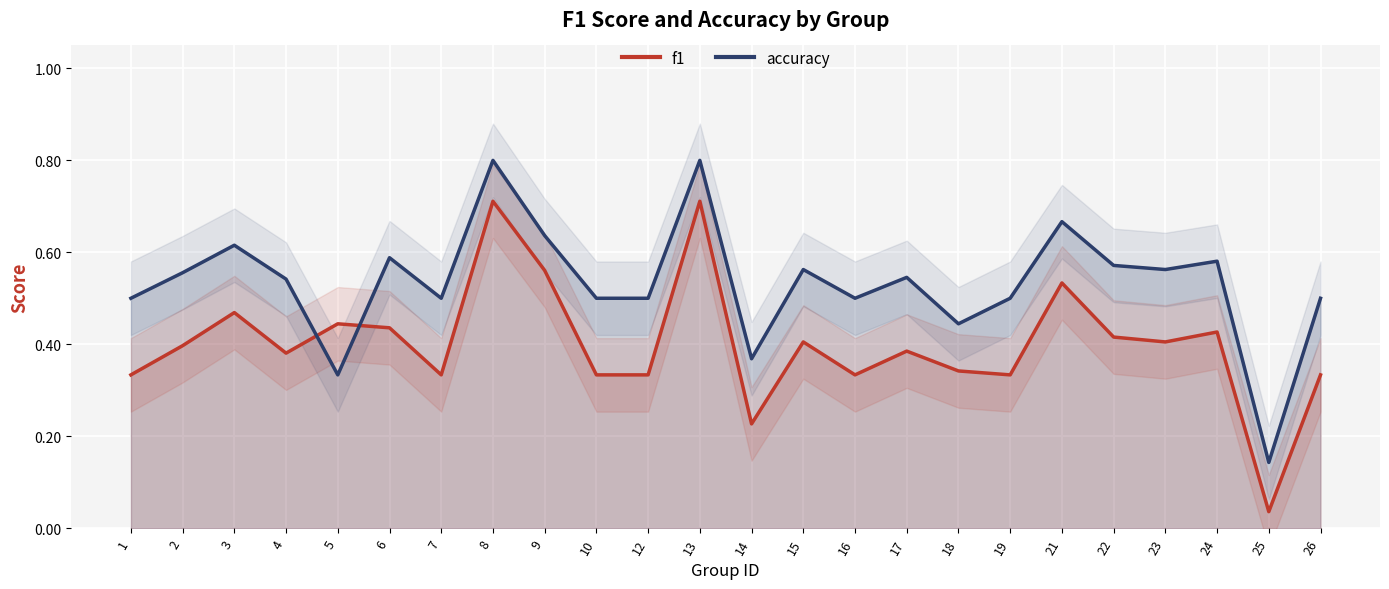

Does the chart display data point markers on the line(s)?

No